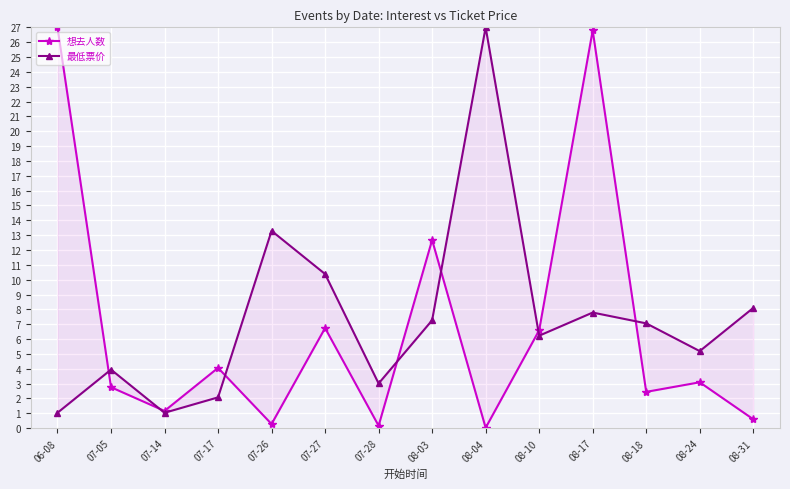

True or false: 最低票价 has a value of 3.0 at 07-28.

True